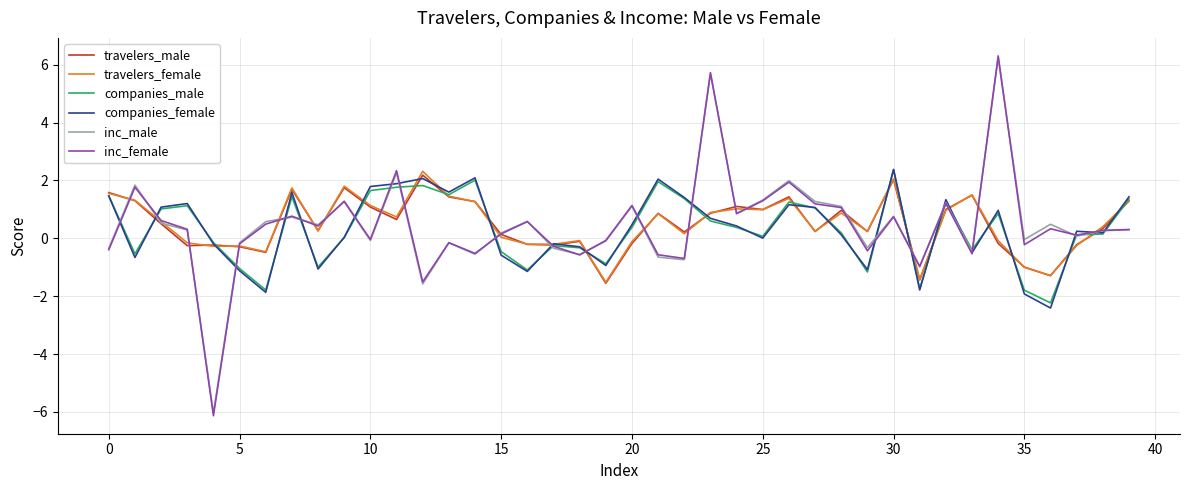

What is the smallest value displayed?

-6.1